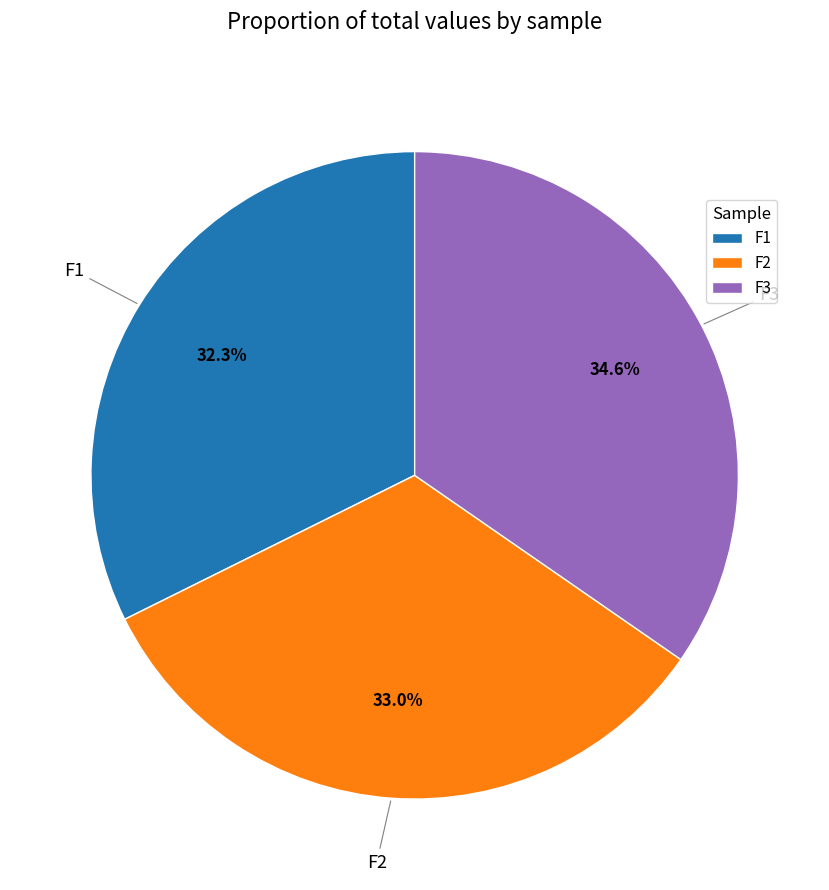

Is the sum of F1 and F3 greater than half?

Yes